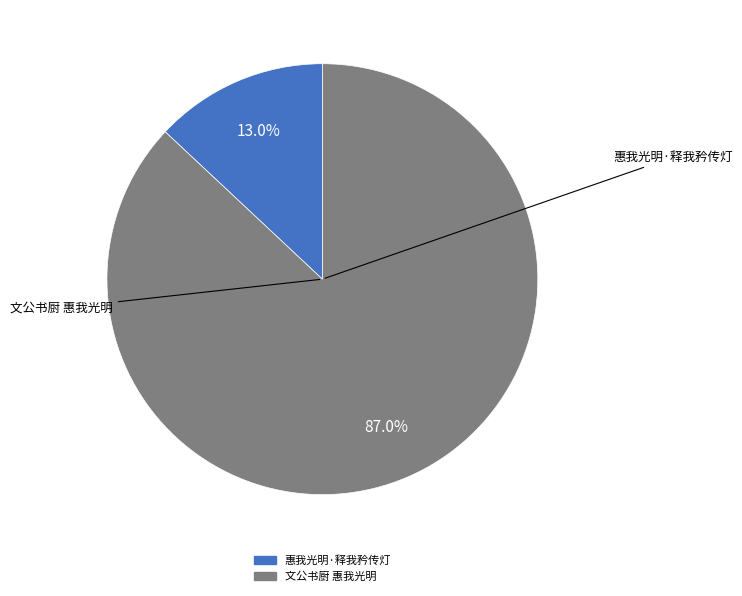

How many segments does this pie chart have?

2